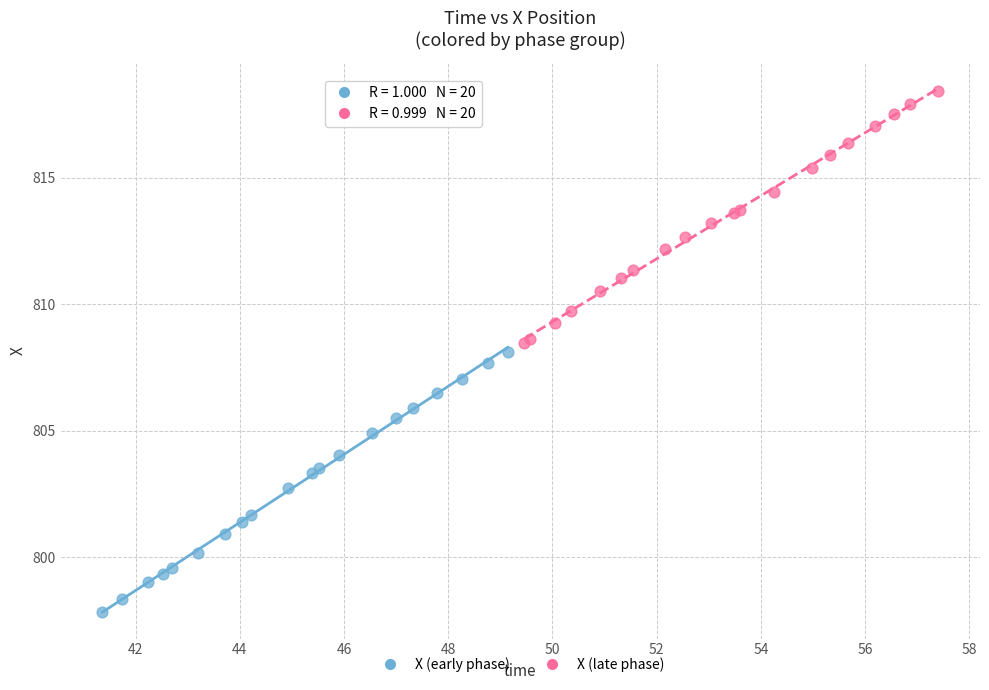

Which series reaches the maximum Y coordinate?

X (late phase)